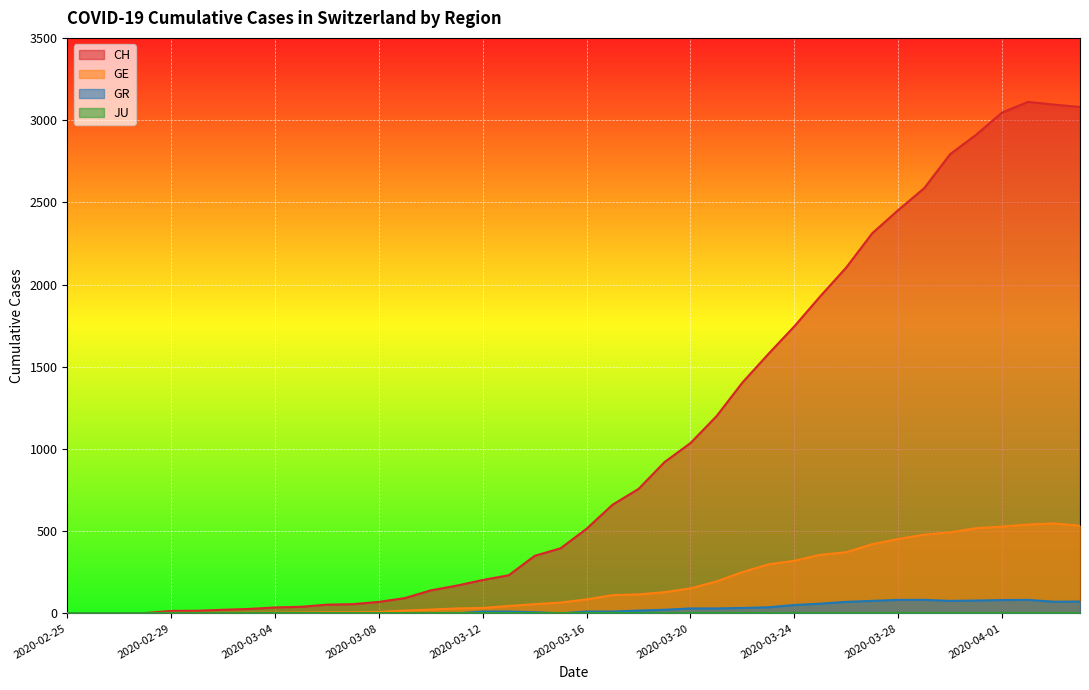

True or false: GR and GE cross at least once.

False